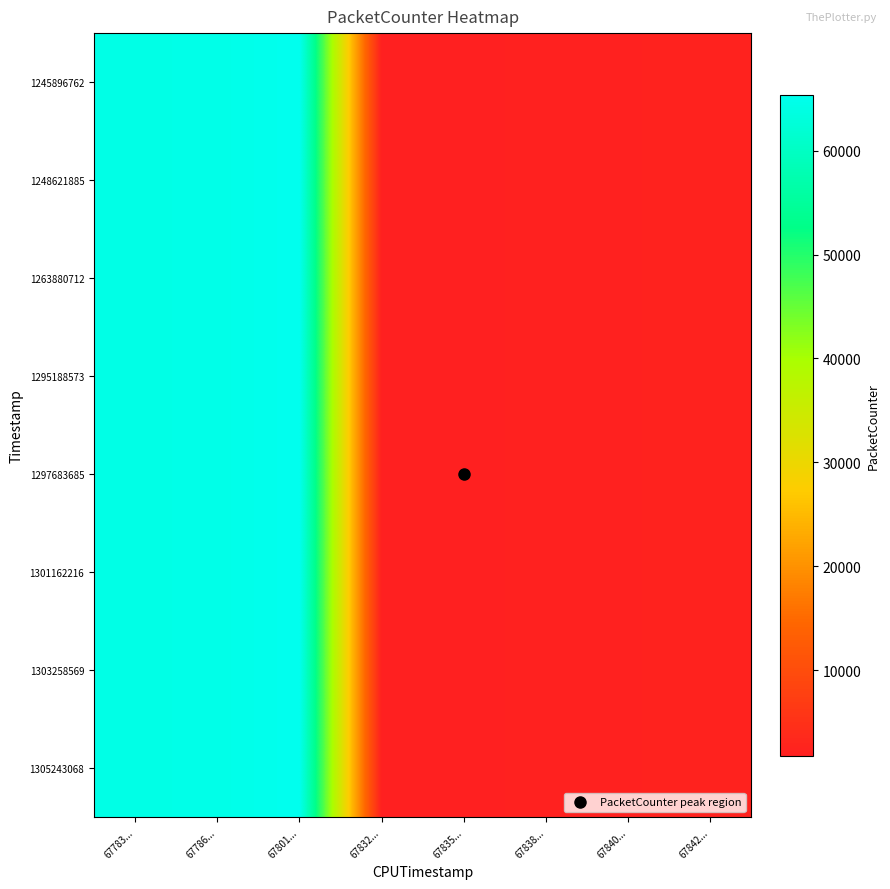

Which has a higher value, 67783... or 67835...?

67783...